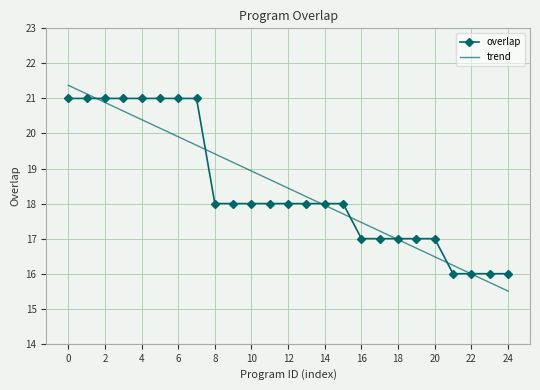

What is the difference between the maximum and second lowest values in the overlap series?

5.0